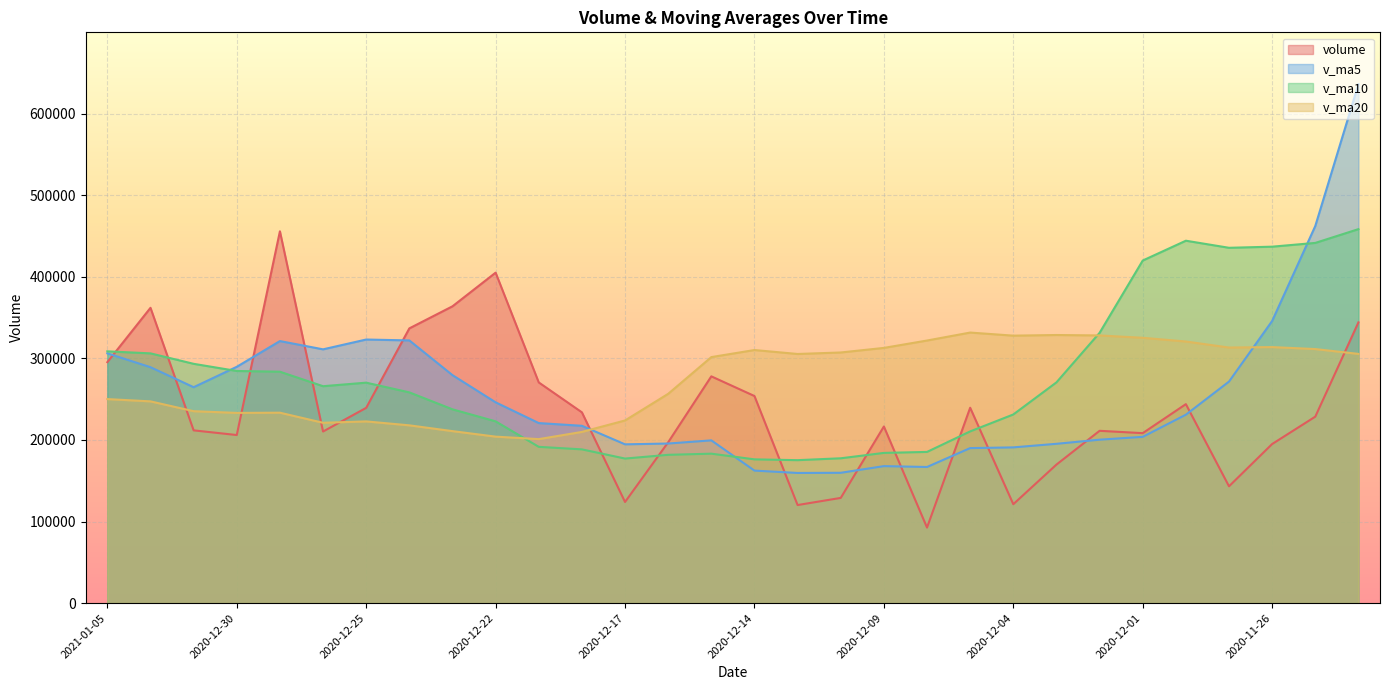

List the series in order of their peak value, lowest first.

v_ma20, volume, v_ma10, v_ma5